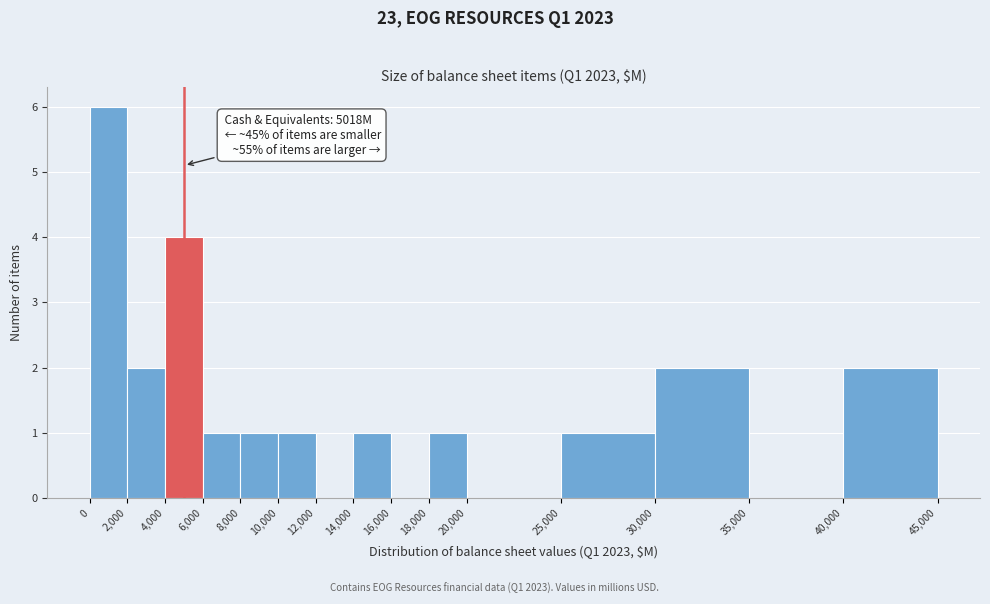

Over which range of the x-axis is the bar tallest?

0 to 2,000